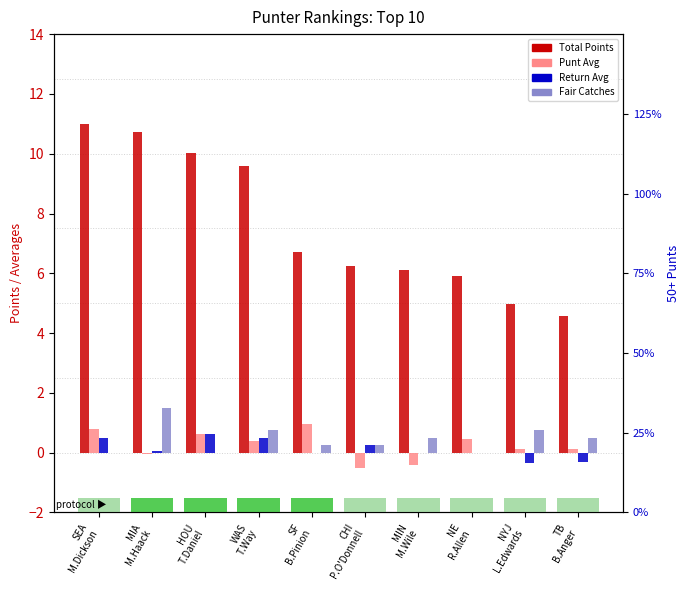

Which series has the largest range (max minus min)?

Total Points